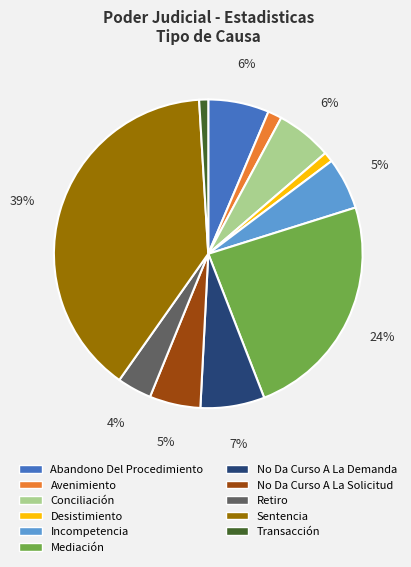

Is it true that Transacción is 14% of the pie?

False